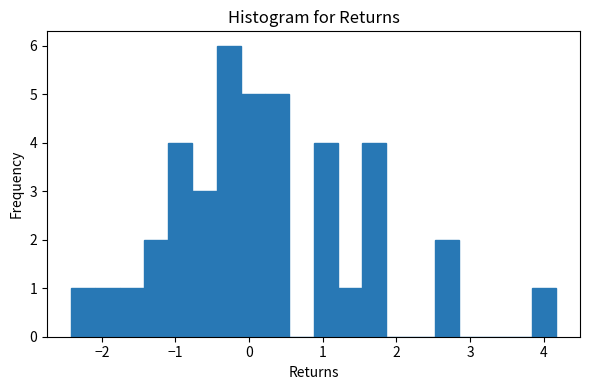

Read against the x-axis, roughly where is the centre of the tallest bar?

-0.3